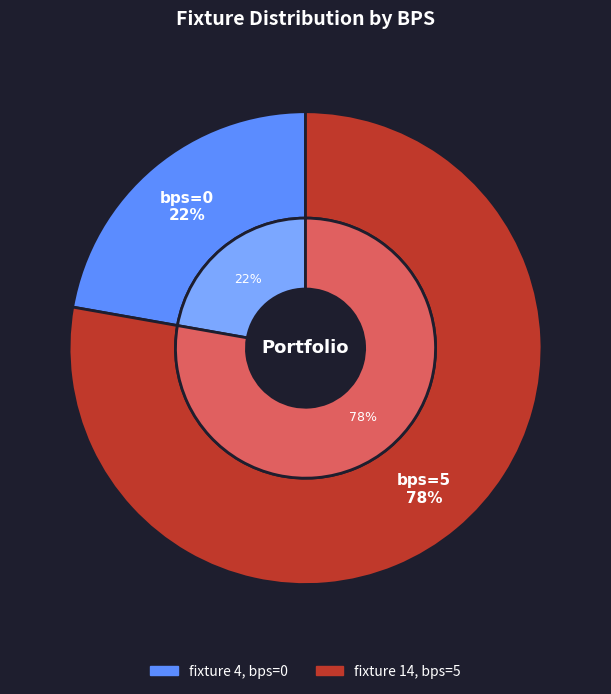

To the nearest percent, what percentage of the pie is 0 (round 1)?

22%